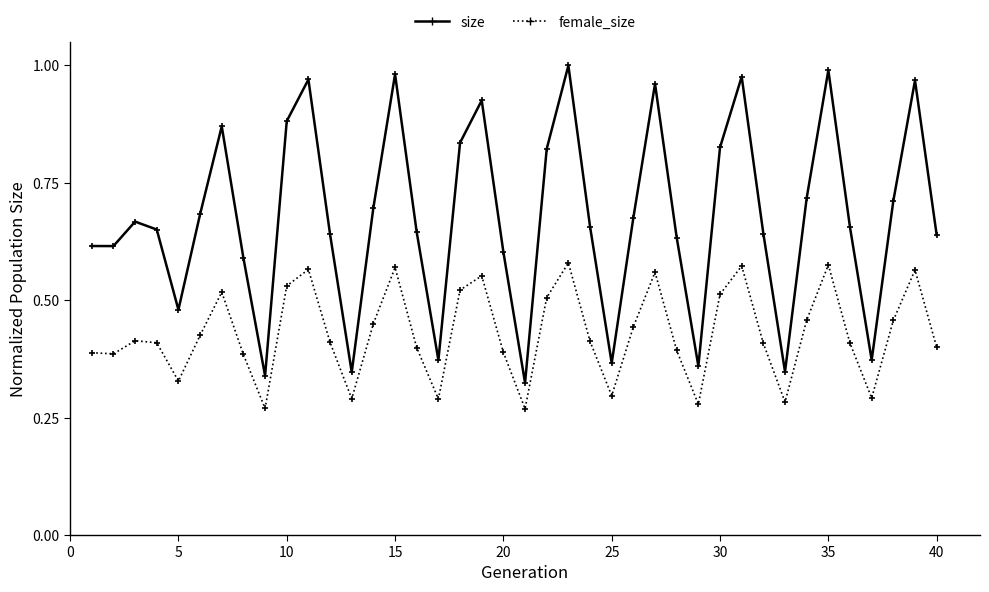

List the series in order of their peak value, lowest first.

female_size, size